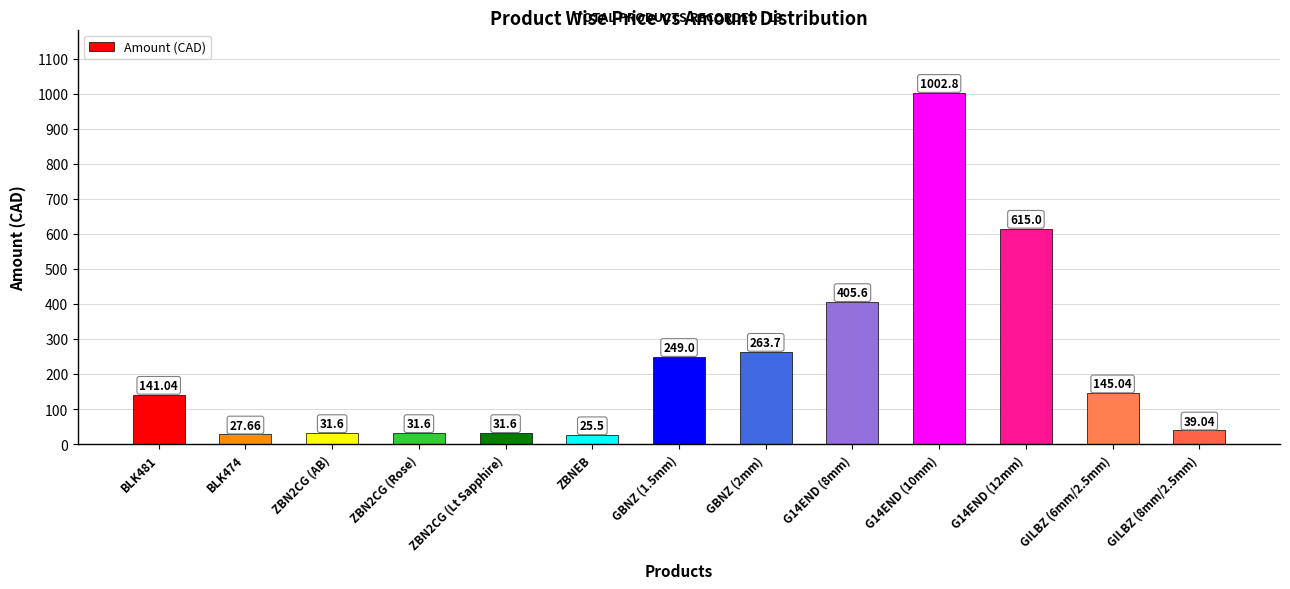

Reading left to right, list all the values displayed in this chart.

BLK481=141.0	BLK474=27.7	ZBN2CG (AB)=31.6	ZBN2CG (Rose)=31.6	ZBN2CG (Lt Sapphire)=31.6	ZBNEB=25.5	GBNZ (1.5mm)=249.0	GBNZ (2mm)=263.7	G14END (8mm)=405.6	G14END (10mm)=1002.8	G14END (12mm)=615.0	GILBZ (6mm/2.5mm)=145.0	GILBZ (8mm/2.5mm)=39.0